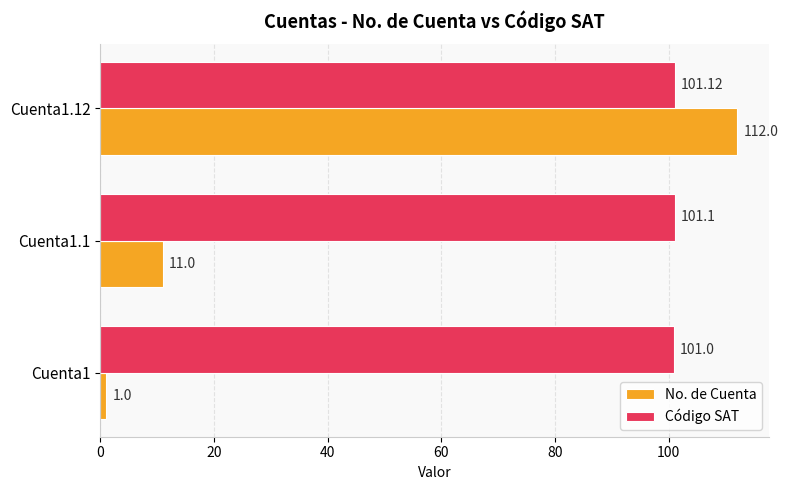

What is the difference between the maximum and minimum values in the No. de Cuenta series?

111.0